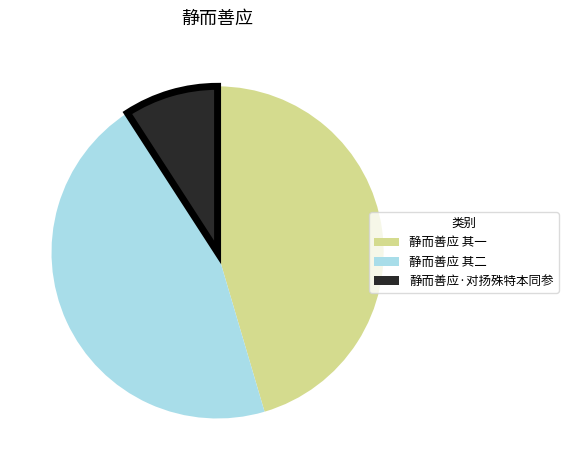

Is there any slice that represents more than half of the pie?

No